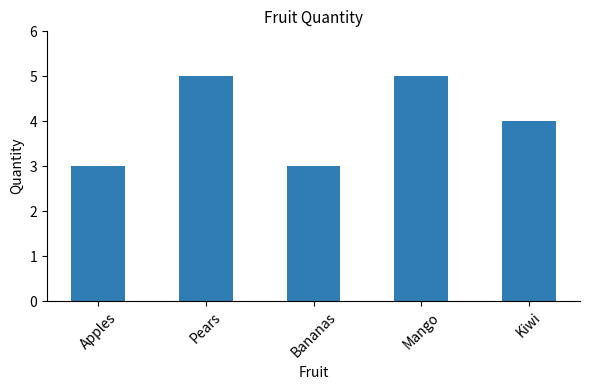

Reading right to left, extract all data points from this chart.

4	5	3	5	3